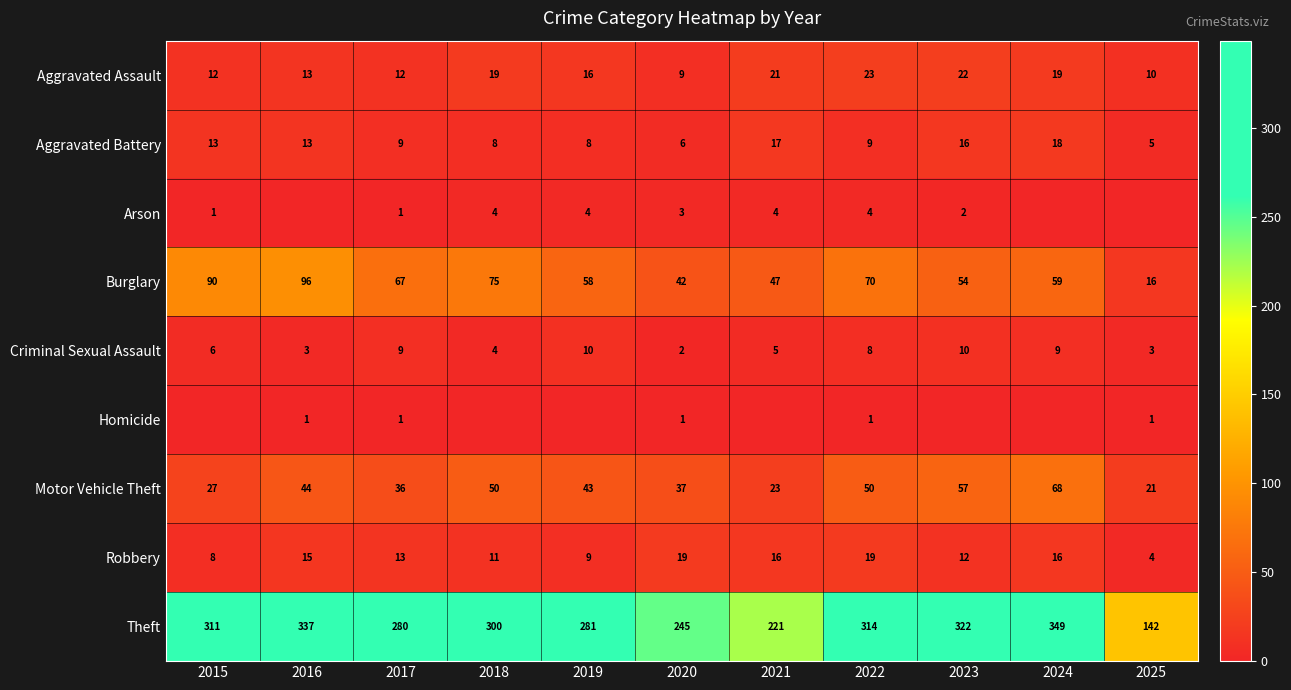

What is the sum of all Motor Vehicle Theft values?

456